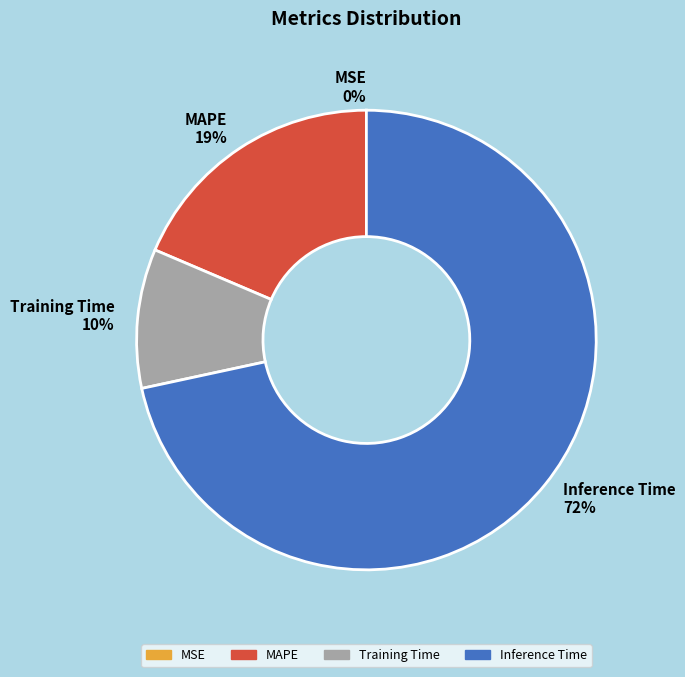

To the nearest percent, what is the average slice percentage?

25%